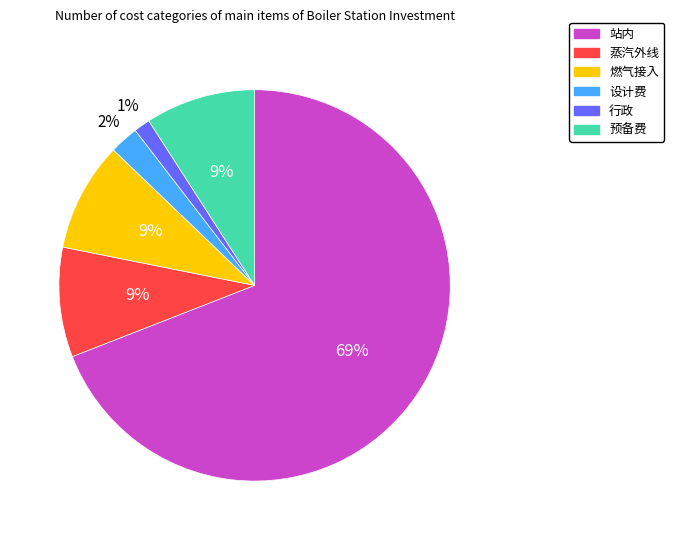

Count the number of slices in the pie.

6